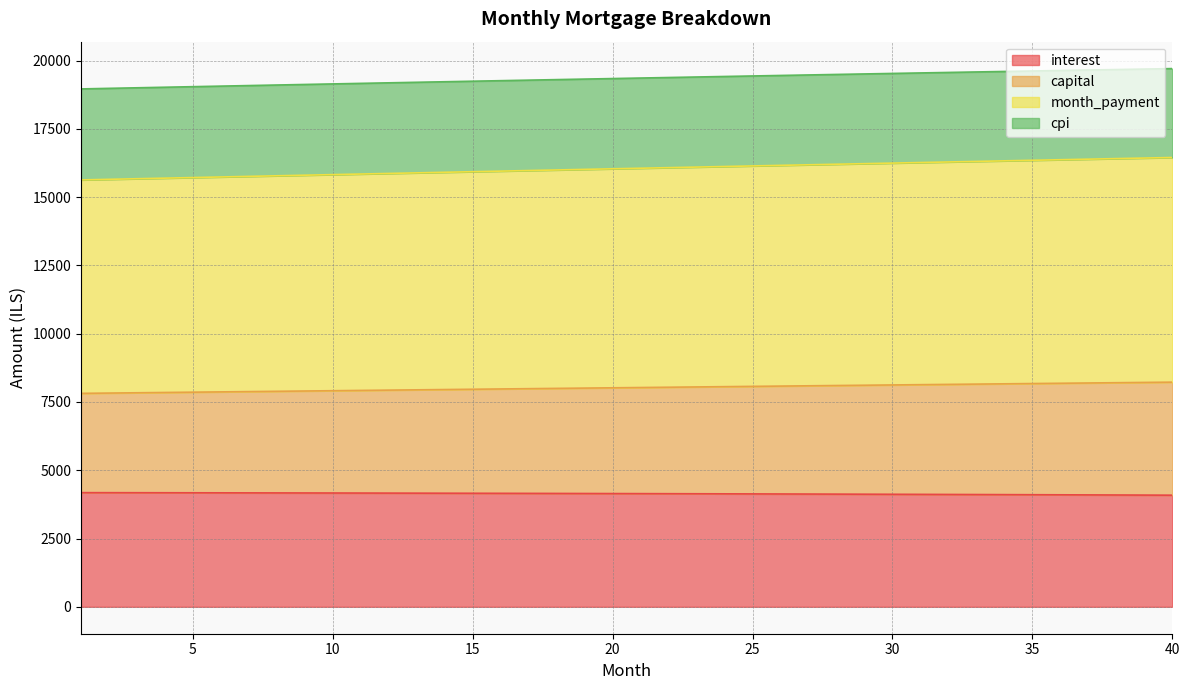

True or false: month_payment has more than 2 interior local peaks.

False